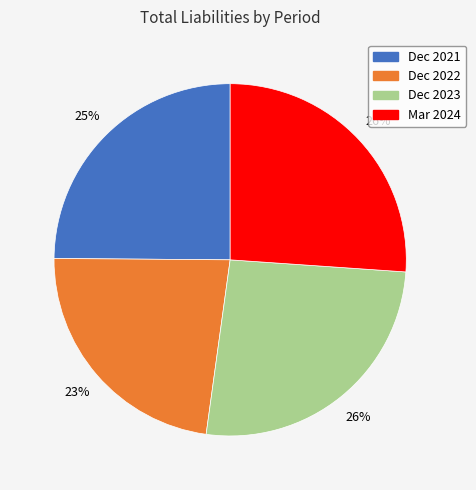

How many slices are in this pie chart?

4